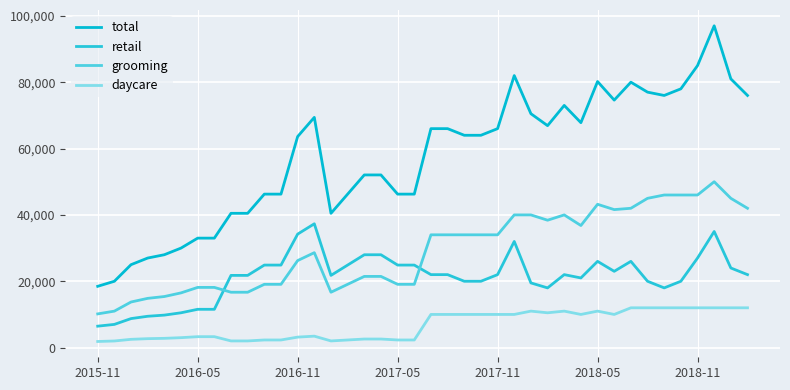

How many lines are shown in the chart?

4